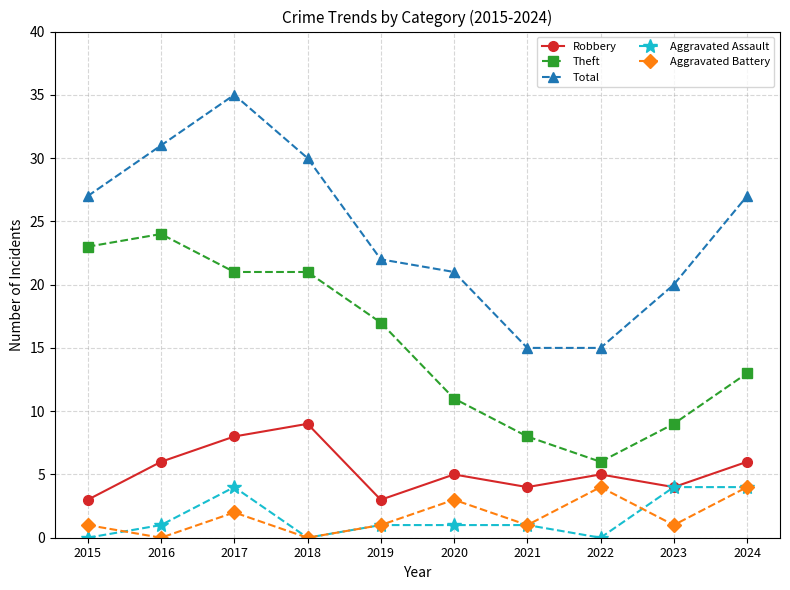

Reading right to left, what are all the values shown in this chart?

Robbery: 6	4	5	4	5	3	9	8	6	3
Theft: 13	9	6	8	11	17	21	21	24	23
Total: 27	20	15	15	21	22	30	35	31	27
Aggravated Assault: 4	4	0	1	1	1	0	4	1	0
Aggravated Battery: 4	1	4	1	3	1	0	2	0	1